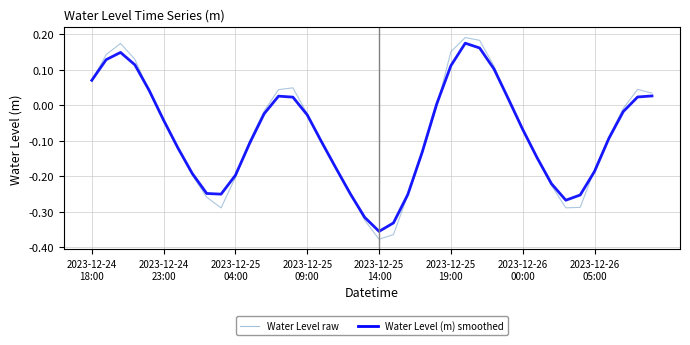

What is the maximum value shown in the chart?

0.2